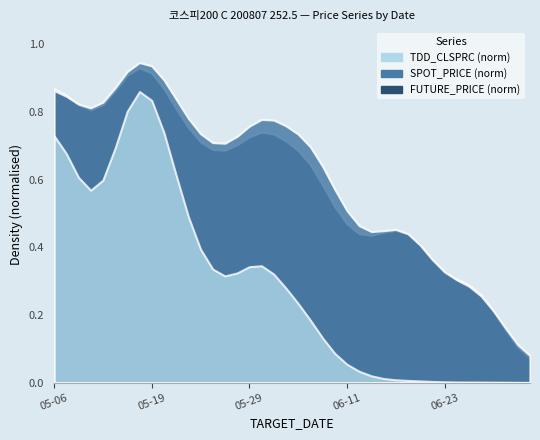

Does the chart display data point markers on the line(s)?

No